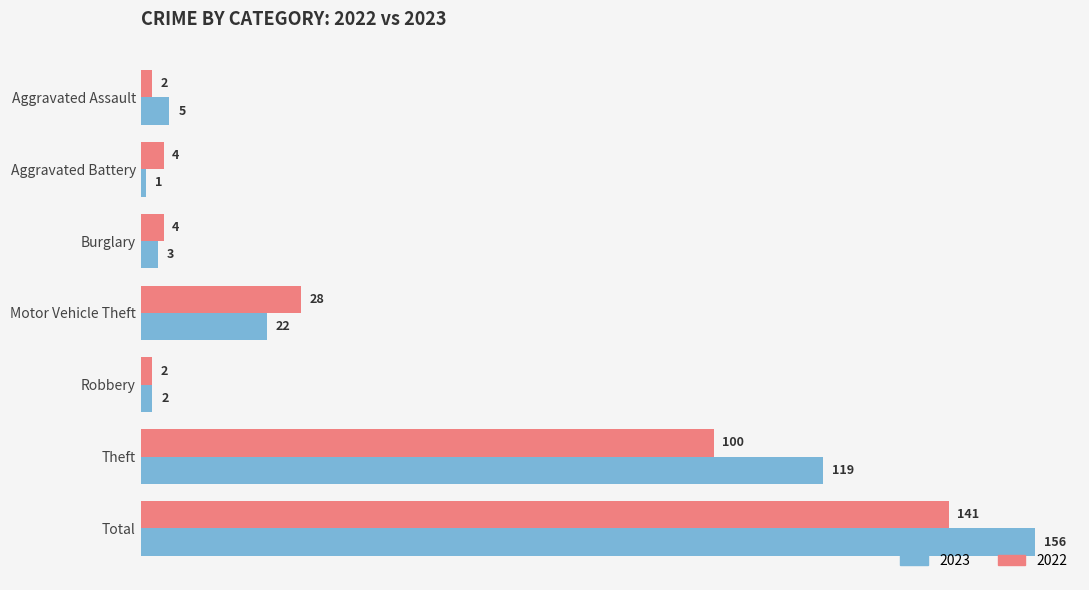

At which category does the chart reach its minimum across all series?

Aggravated Battery